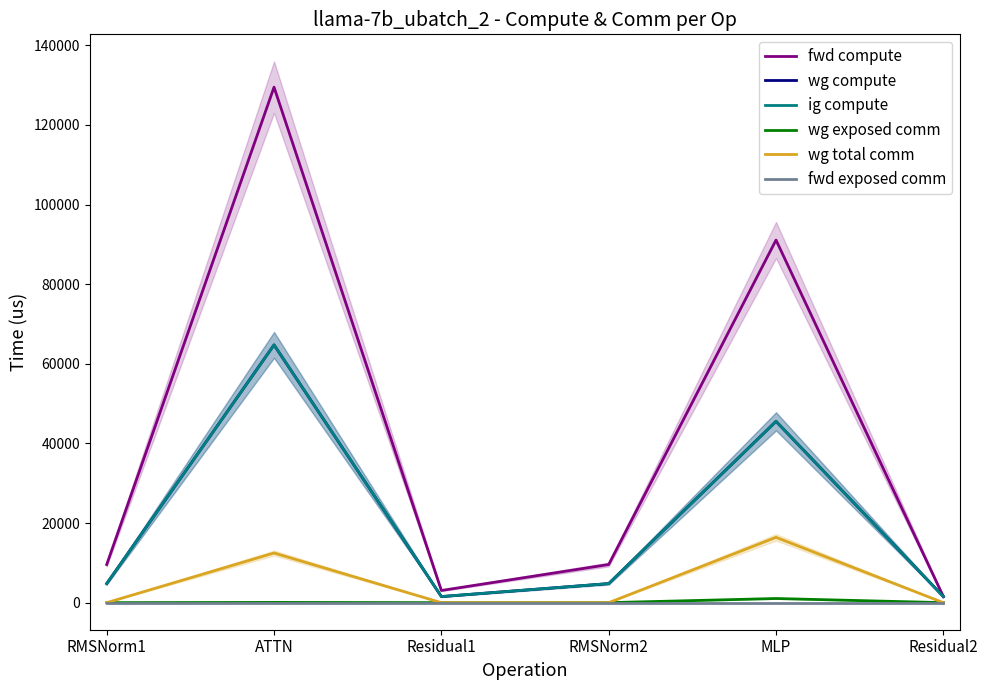

Is this an area chart (filled region under the line)?

No